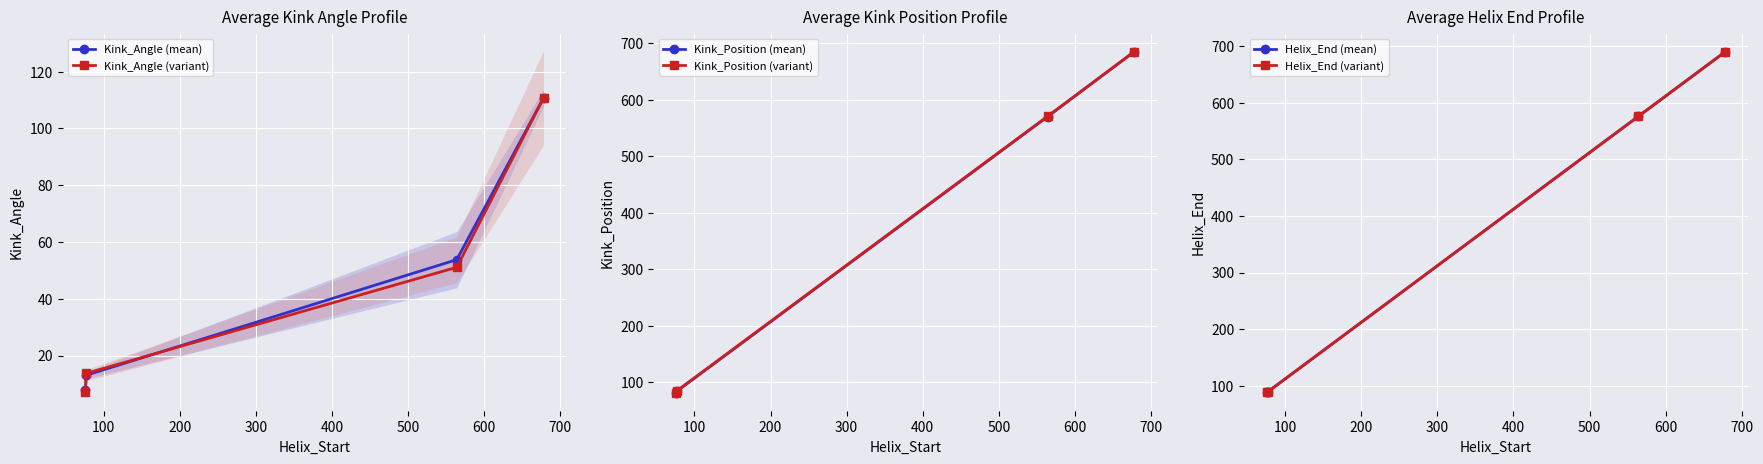

True or false: Kink_Angle (variant) has more than 1 interior local peaks.

False